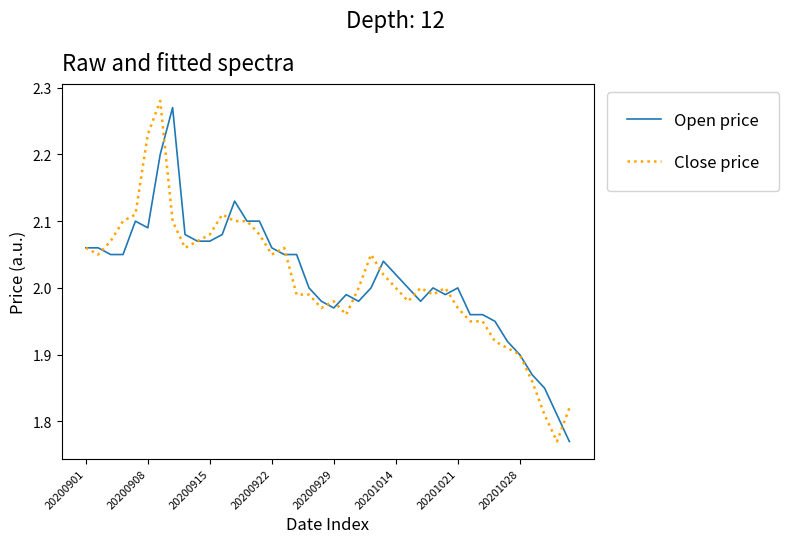

Which series has the largest range (max minus min)?

Close price